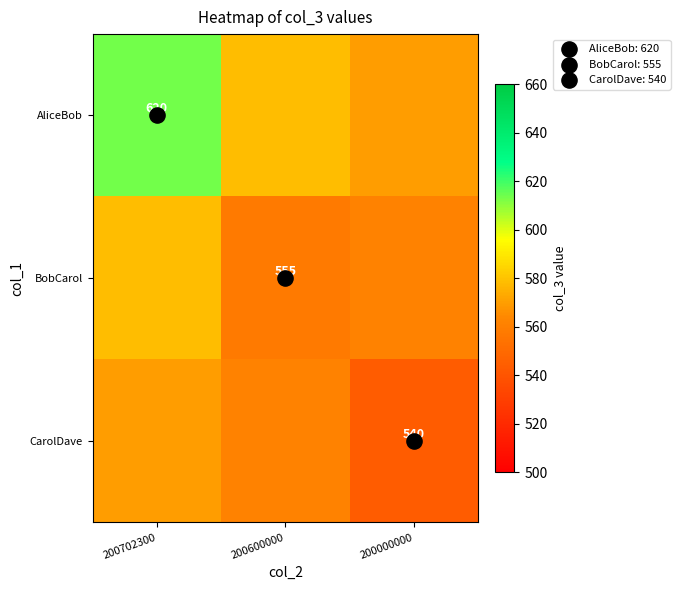

What is the sum of the CarolDave values at 200702300 and 200000000?

1113.1